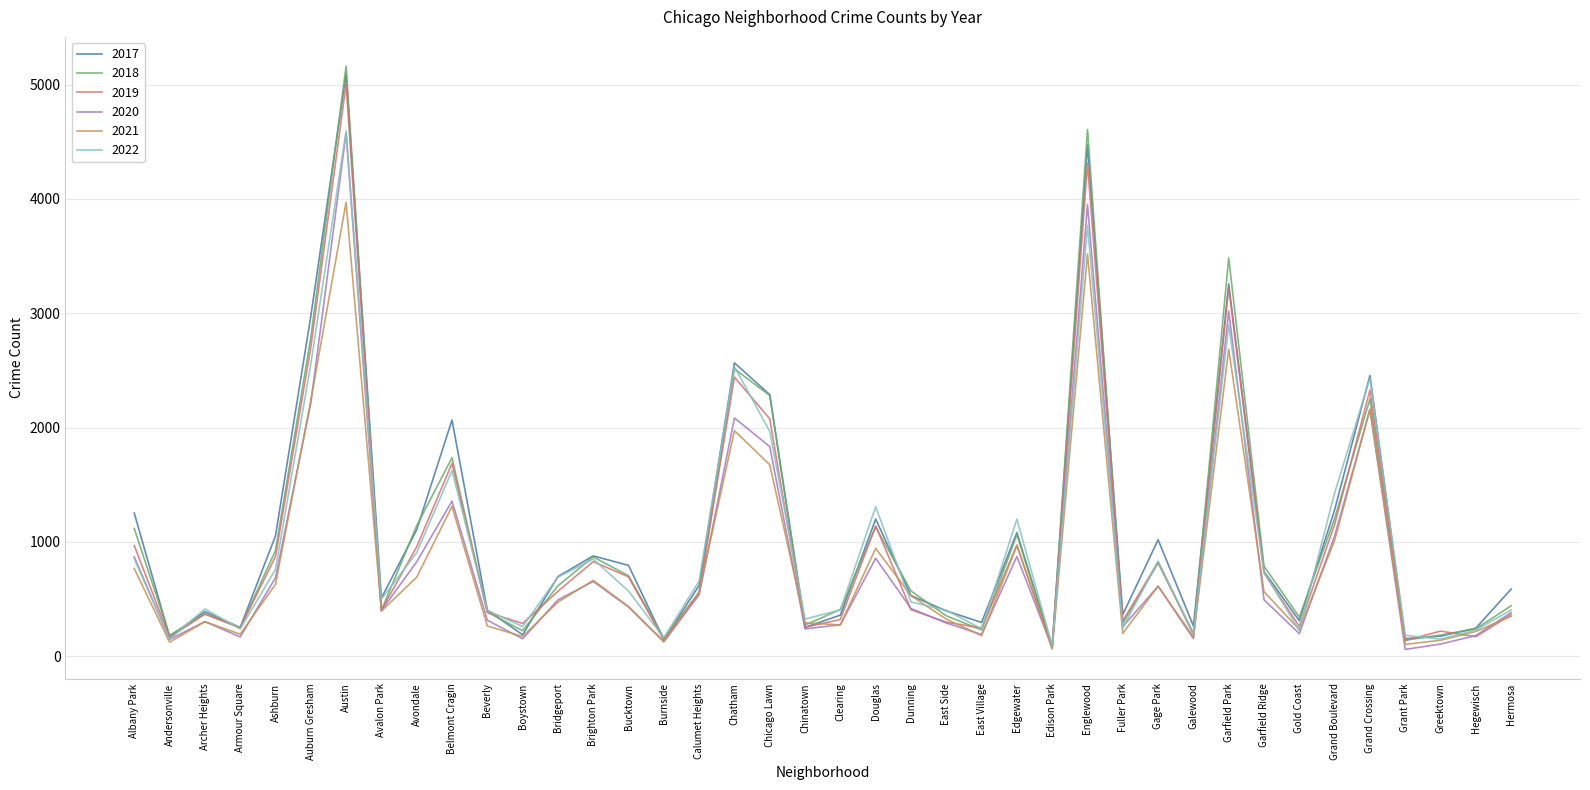

After their last crossing, which series has the higher values: 2022 or 2021?

2022